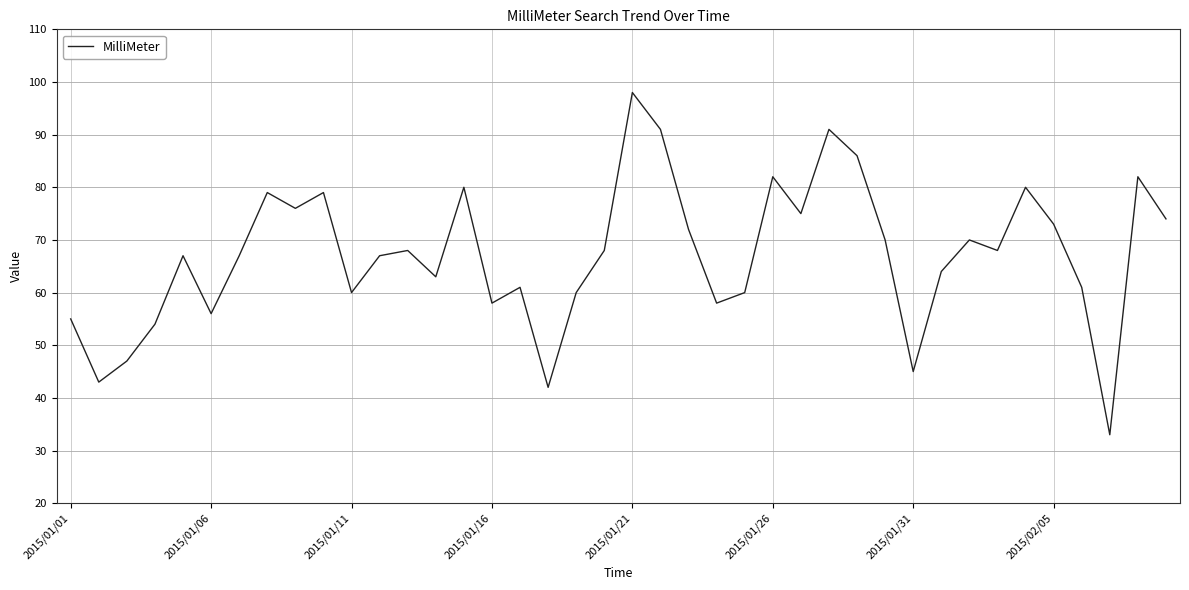

True or false: there are more than 2 points higher than both neighbors.

True